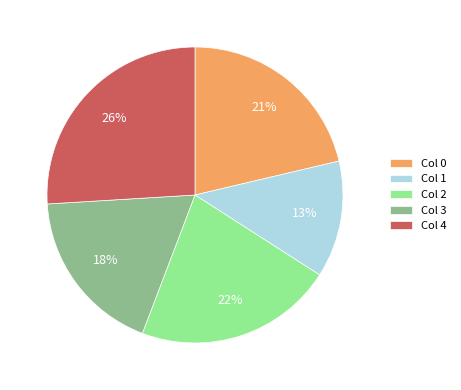

Between Col 0 and Col 1, which is larger?

Col 0